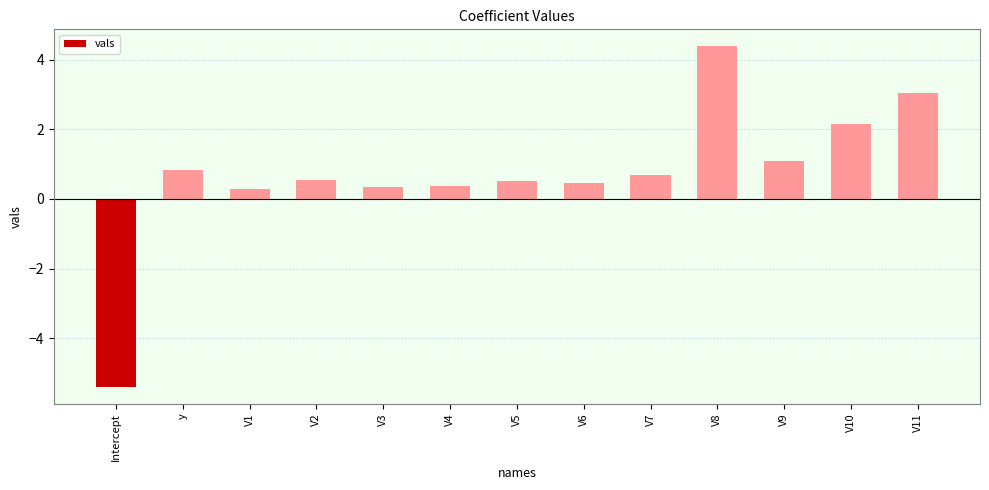

How many bars are there in total?

13